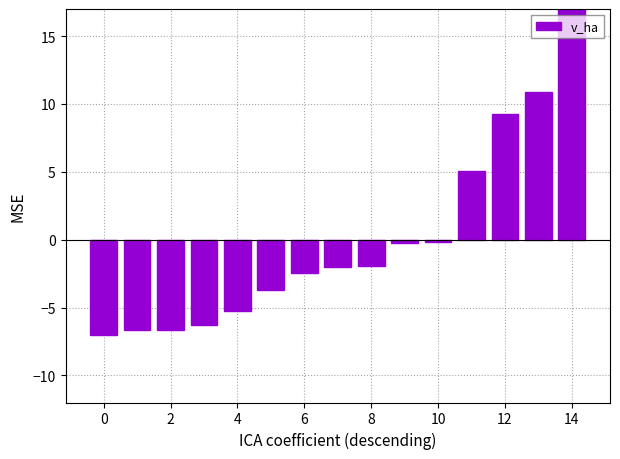

What is the smallest value displayed?

-7.0